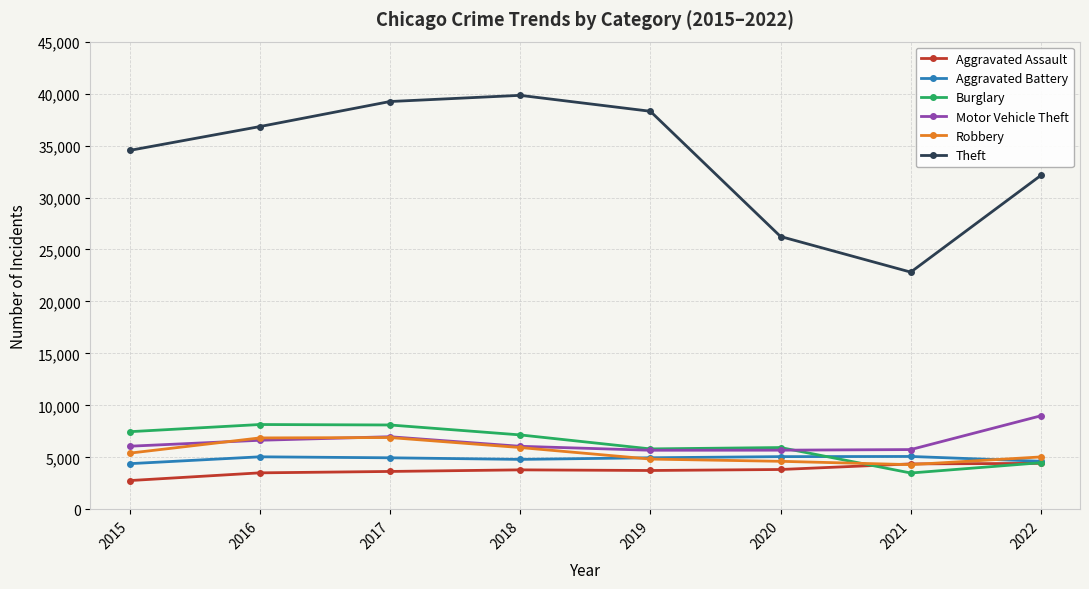

Between 2016 and 2019, which series saw the biggest shift?

Burglary